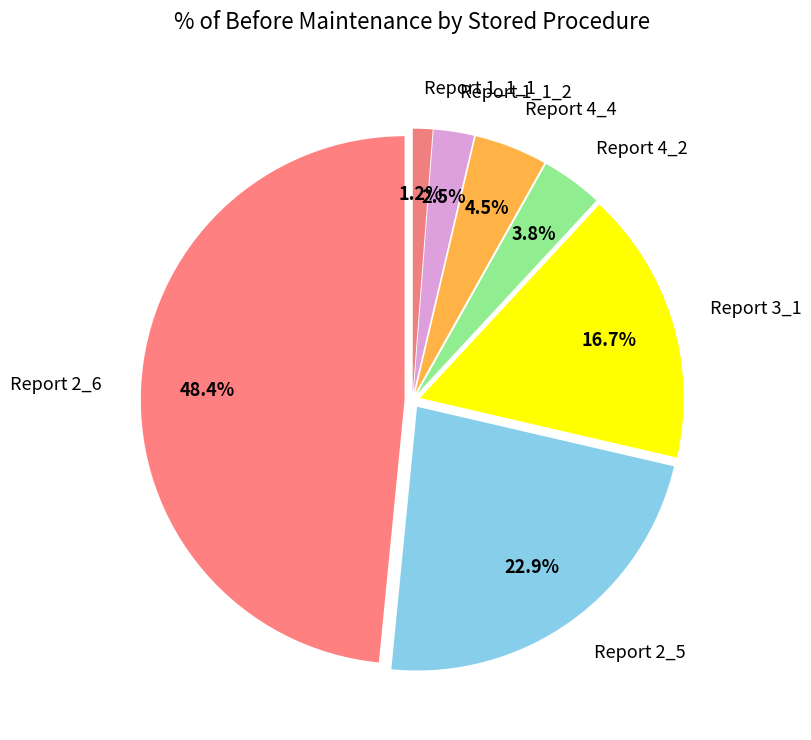

Is Report 4_2 the majority of the pie?

No